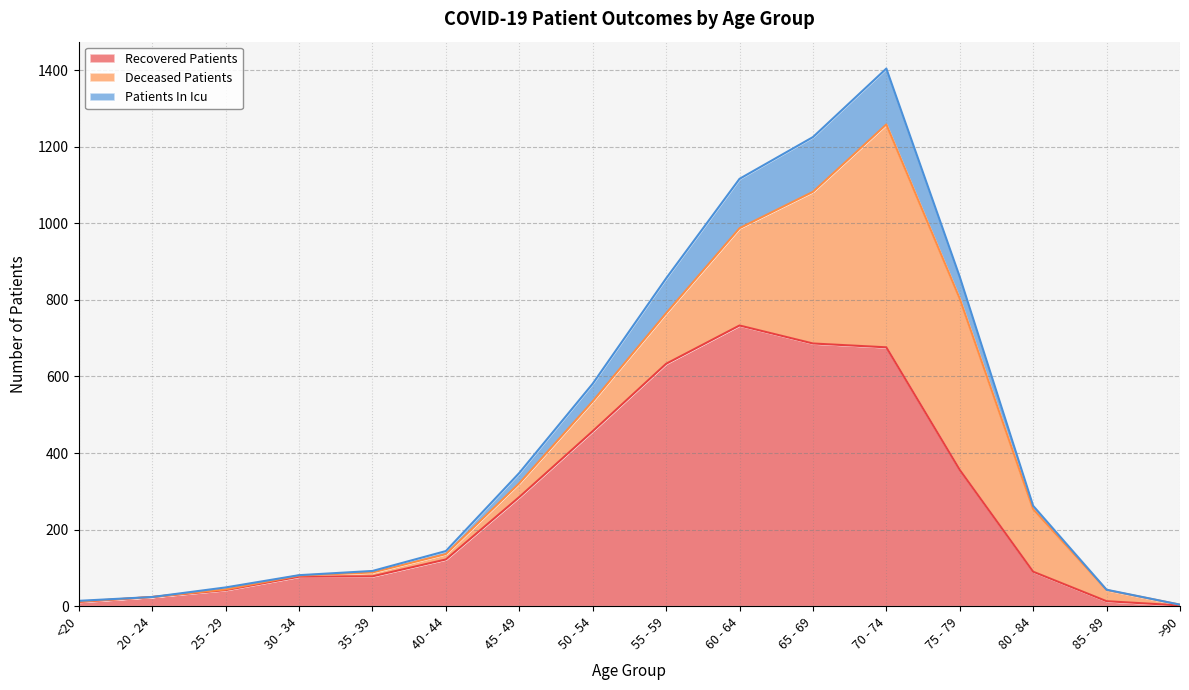

True or false: patients_in_icu and deceased_patients cross at least once.

True